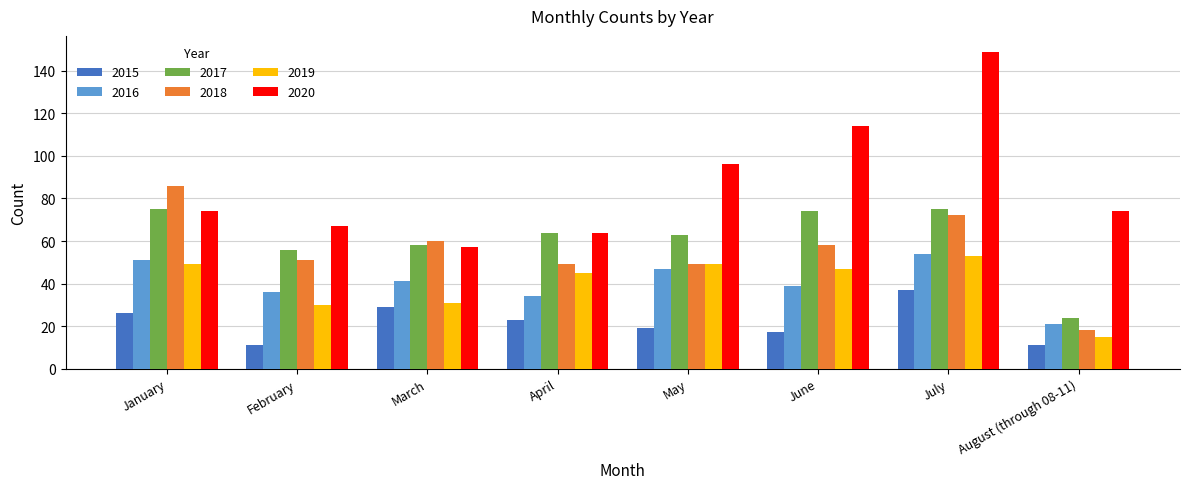

Which label corresponds to the largest value in the chart?

July